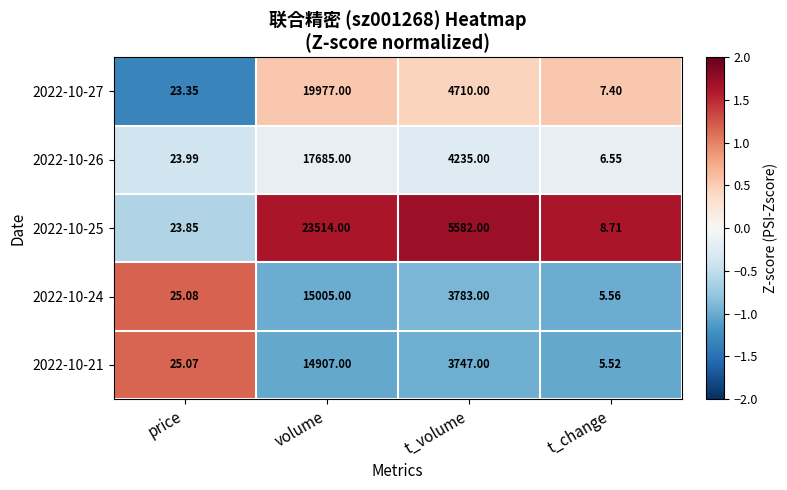

Which series changed the most between price and volume?

2022-10-25